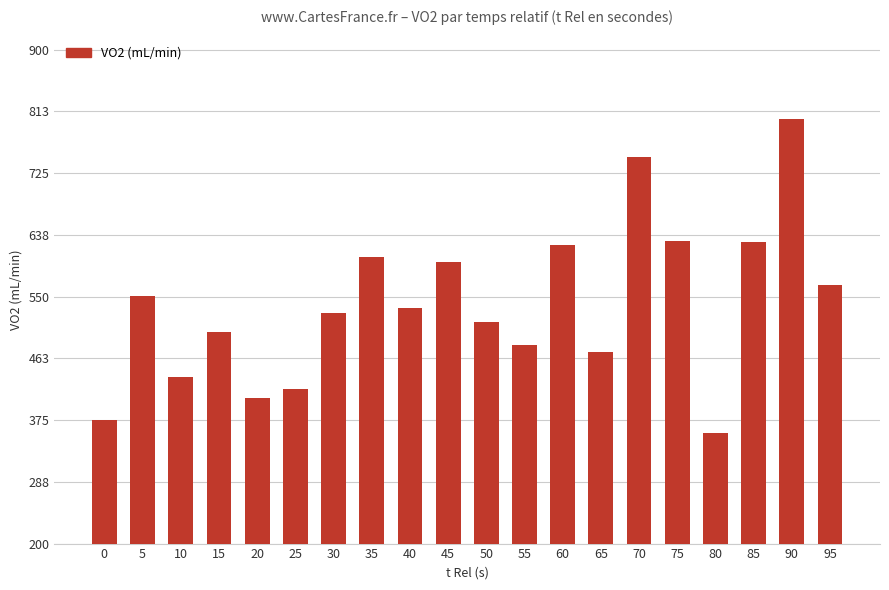

What is the value of the 1st bar from the left?

375.5